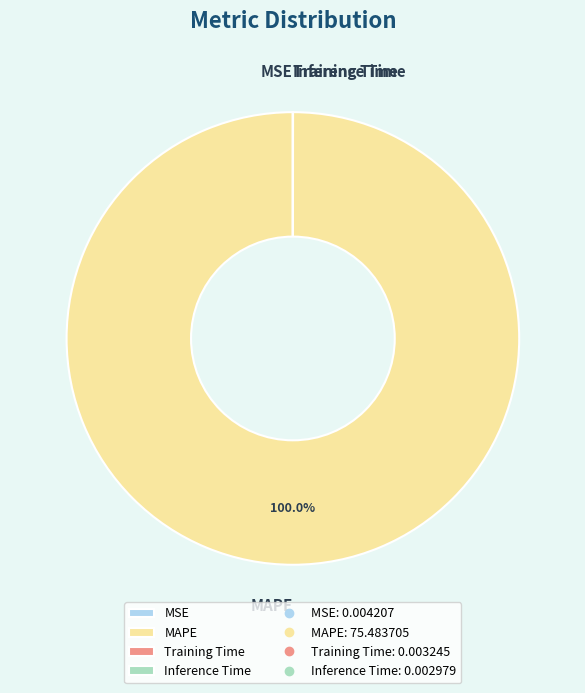

Is there a majority slice in this chart?

Yes